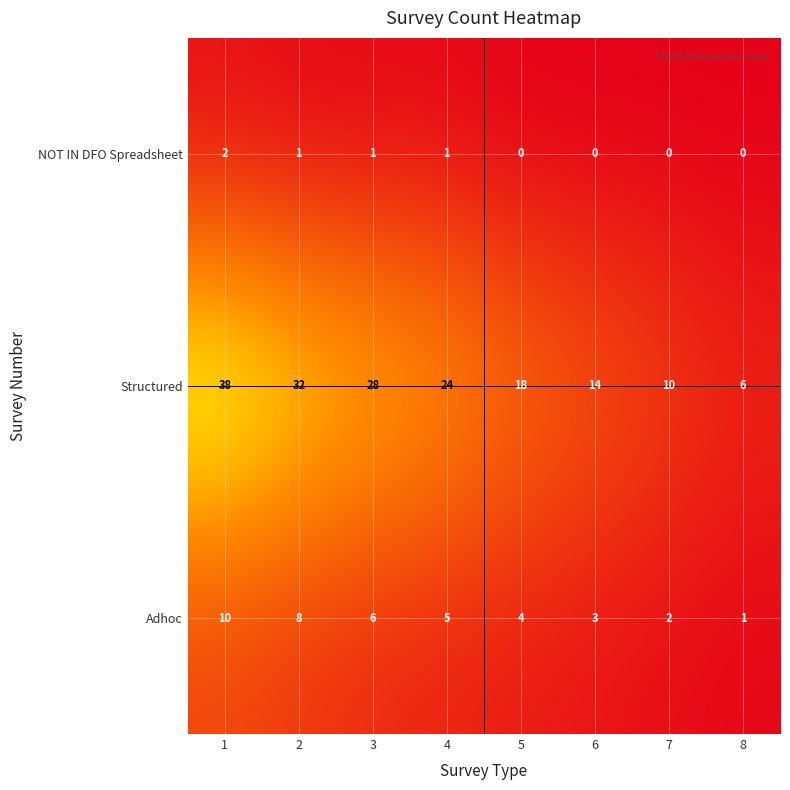

What is the total value across all series at 7?

12